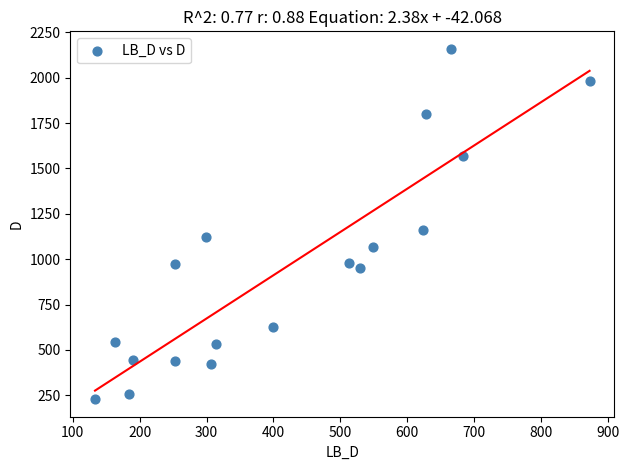

What is the range of X values (max minus min)?

739.5